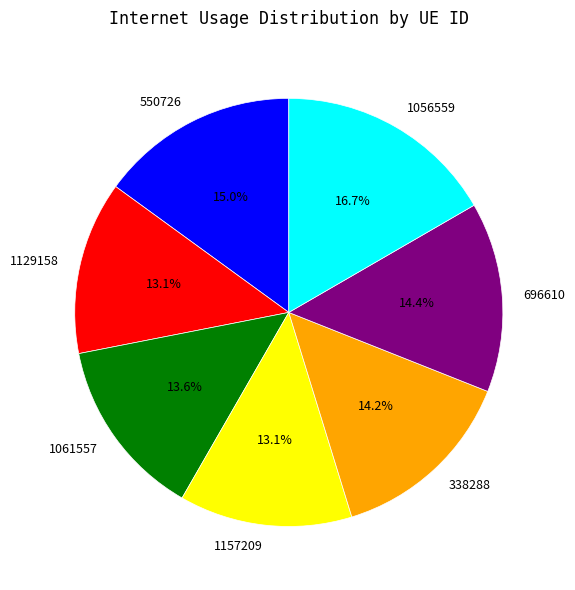

What percentage do 1061557 and 338288 together represent?

27.8%